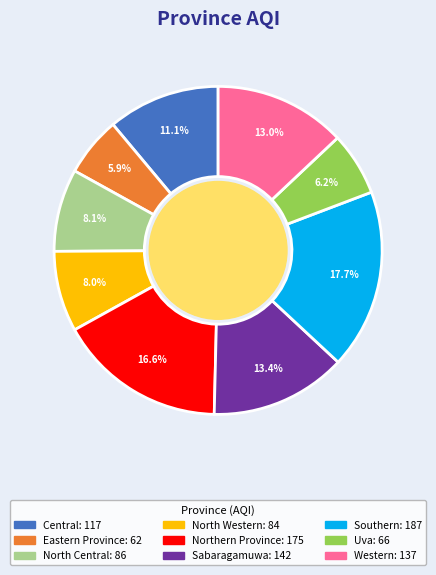

Is there a majority slice in this chart?

No